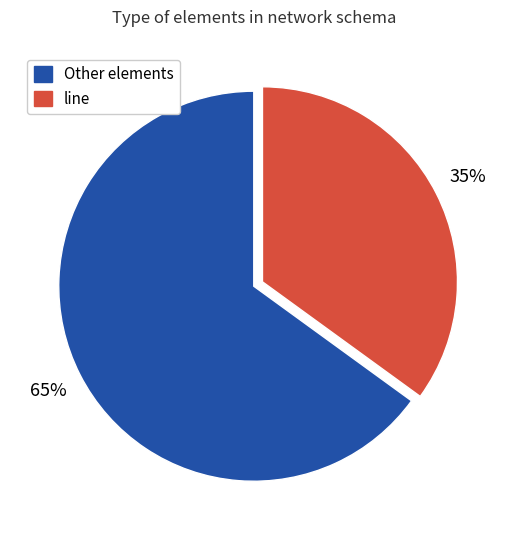

How many slices are in this pie chart?

2